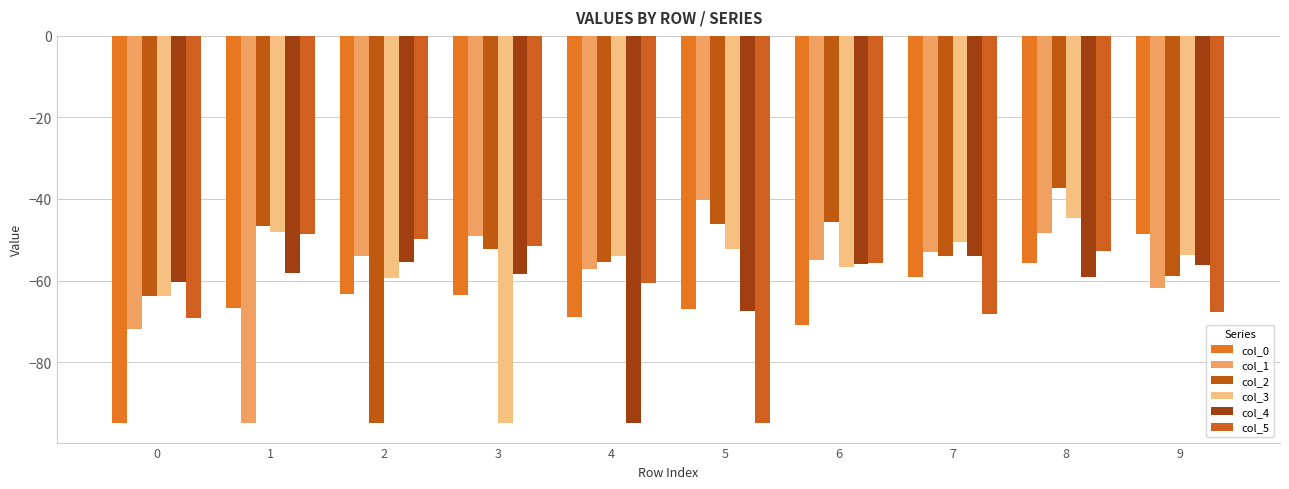

What are all the series names shown in the legend?

col_0, col_1, col_2, col_3, col_4, col_5